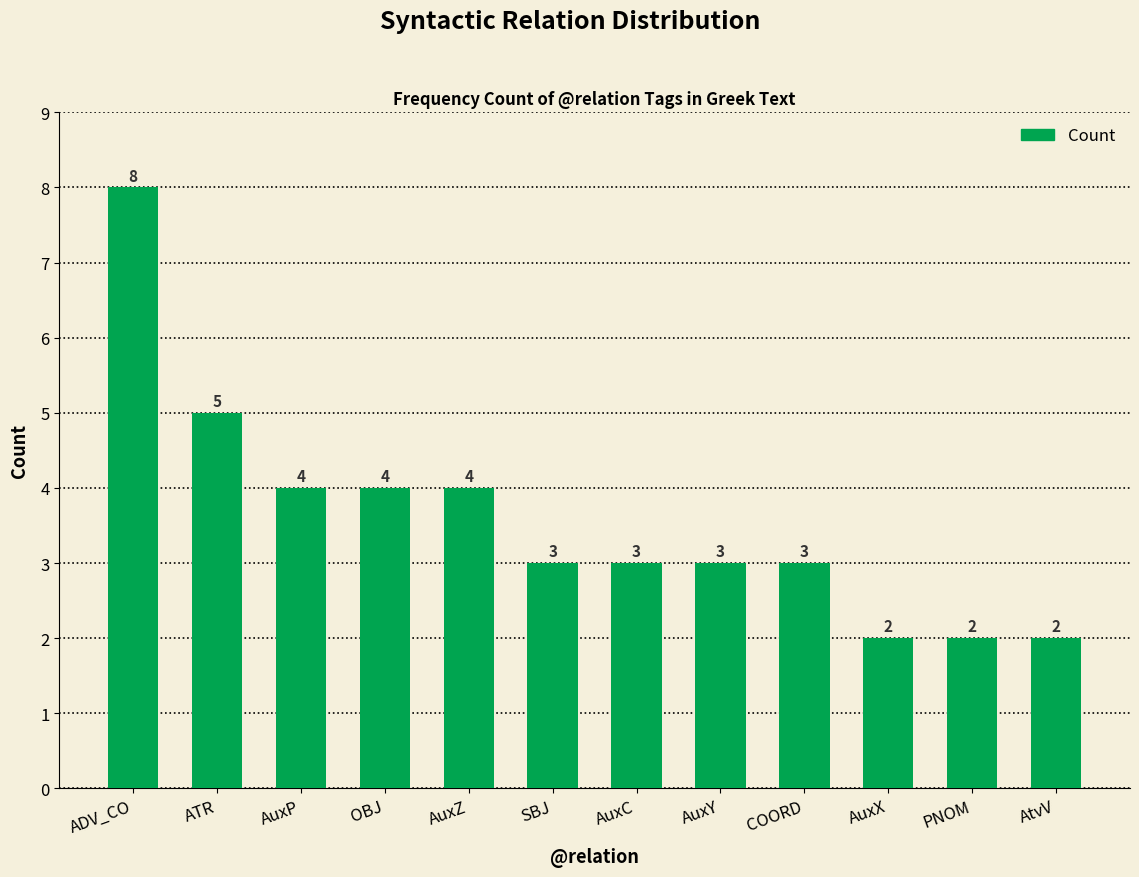

What is the change in value from ADV_CO to ATR?

-3